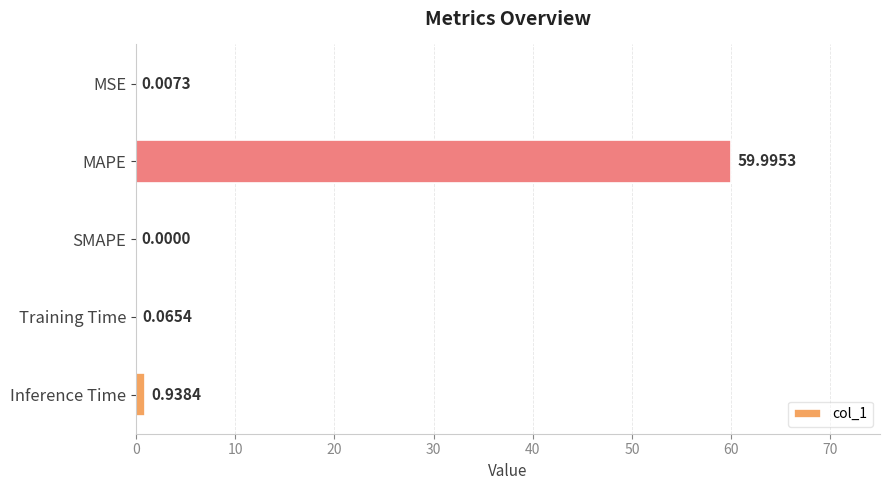

At which category does the chart reach its peak across all series?

MAPE